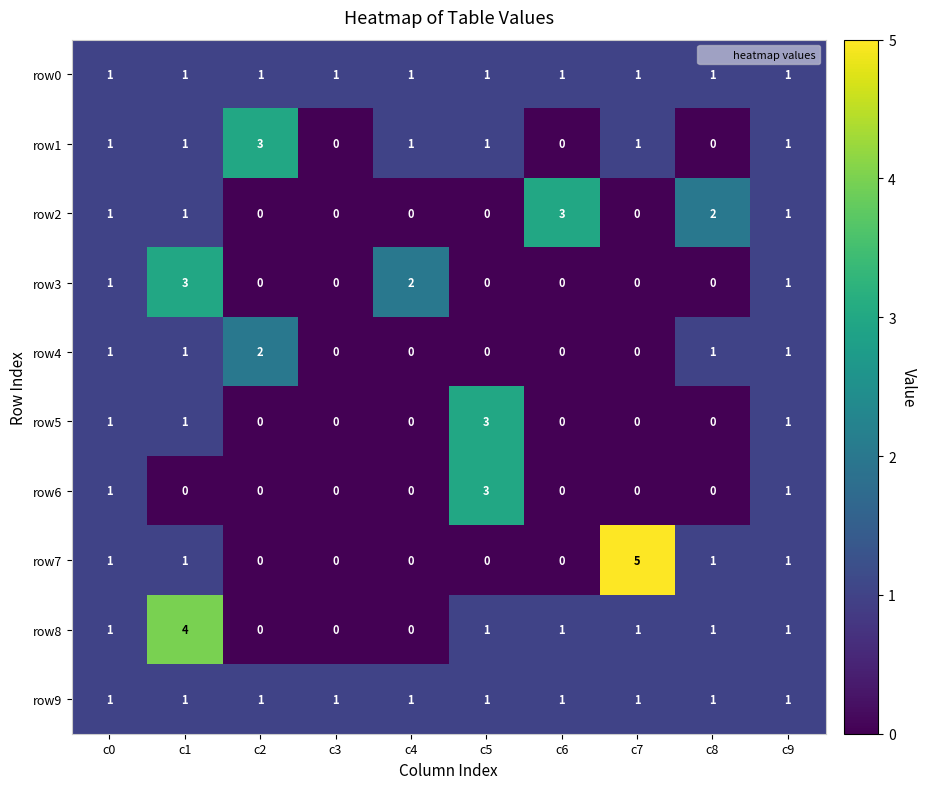

What is the greatest value displayed?

5